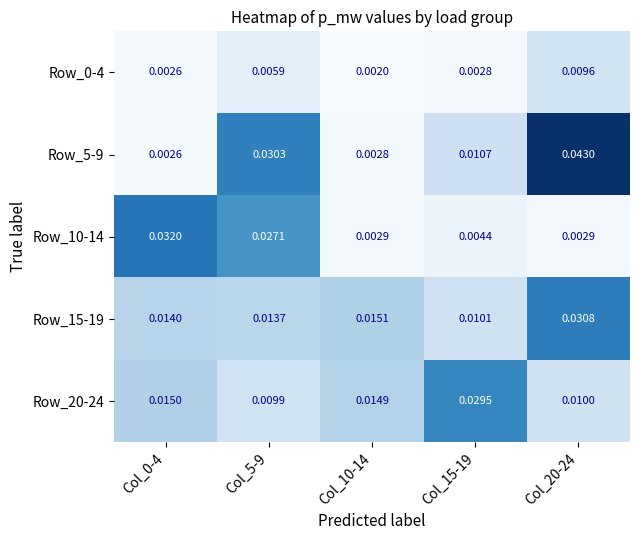

Is the value of Row_15-19 at Col_5-9 greater than the value of Row_10-14 at Col_20-24?

Yes